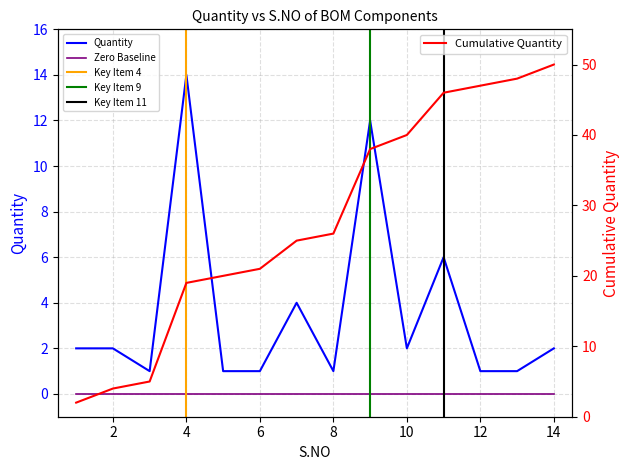

Is the value of Quantity at 6 greater than the value of S.NO at 14?

No